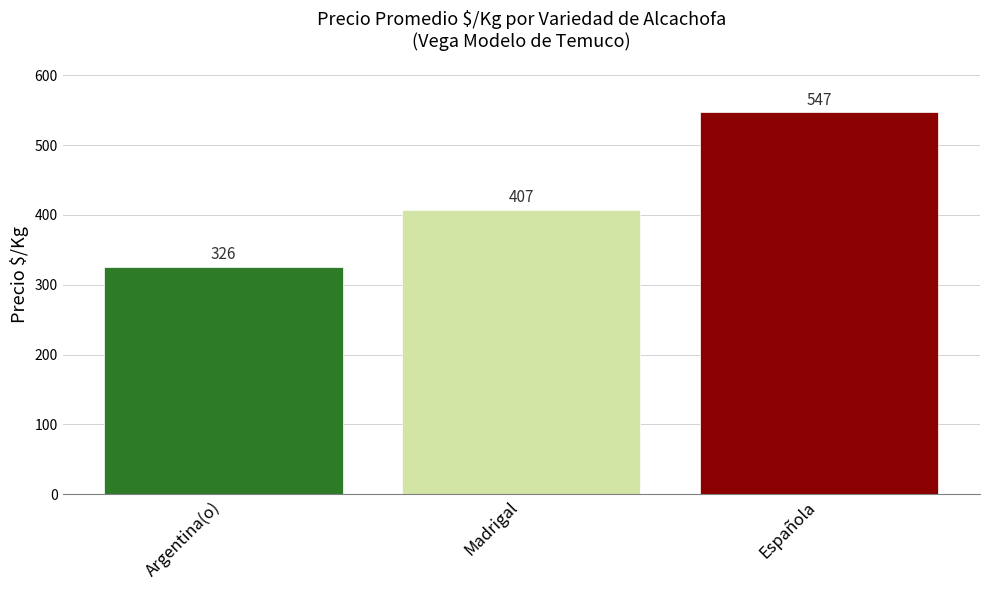

Which category has the highest value across all series?

Española